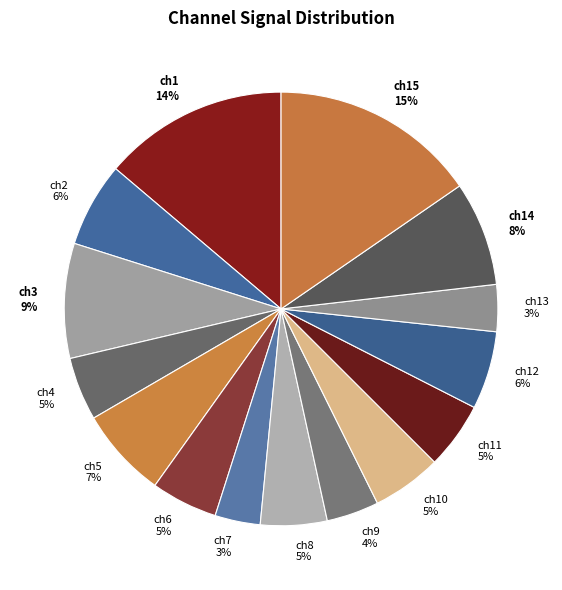

What is the largest slice in the pie chart?

ch15 15%